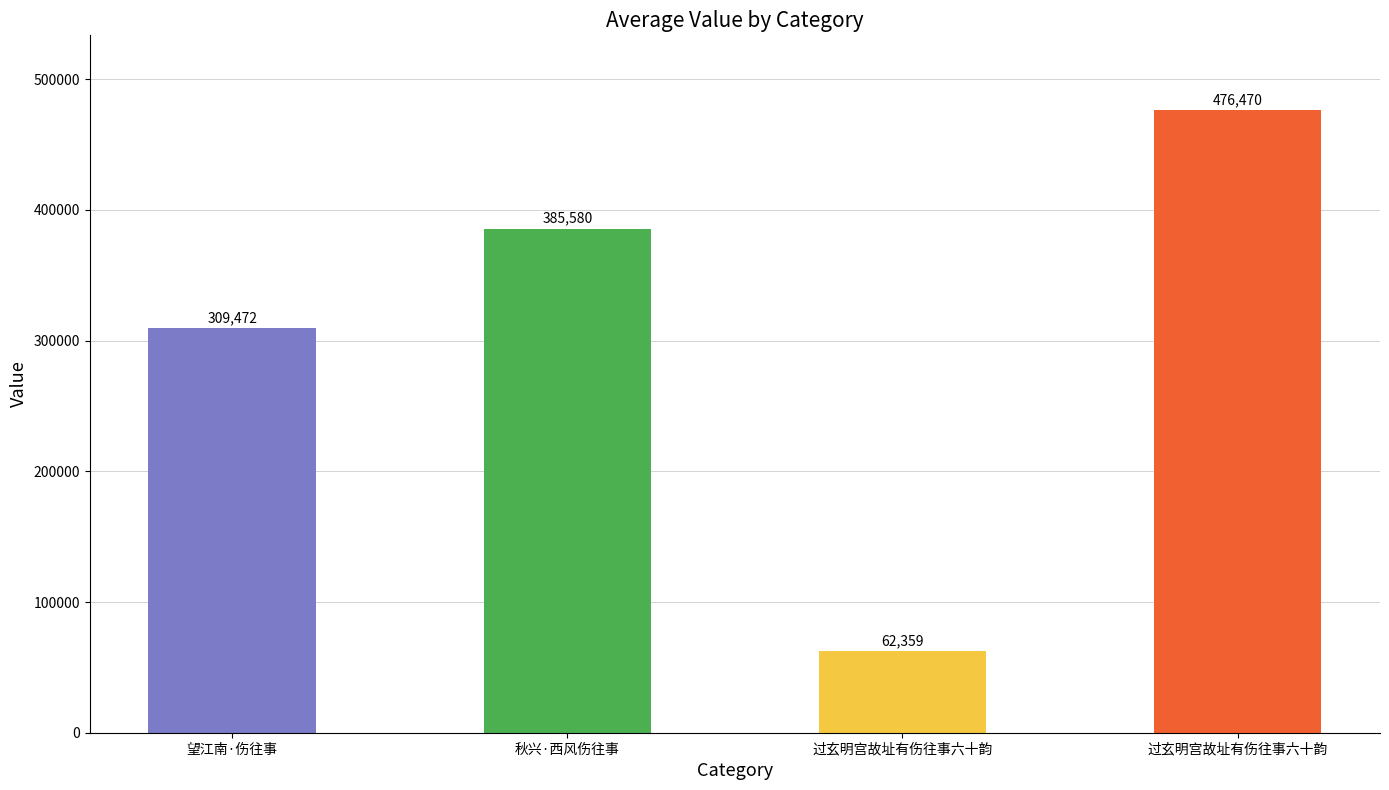

Is it true that the value at 过玄明宫故址有伤往事六十韵 is 29842?

False